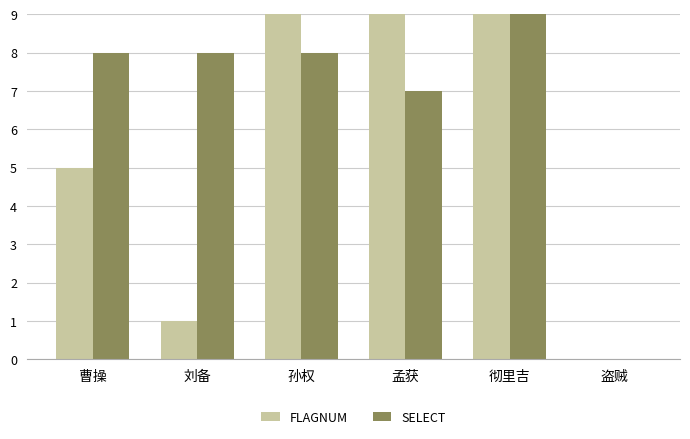

How many bars are there in total?

12